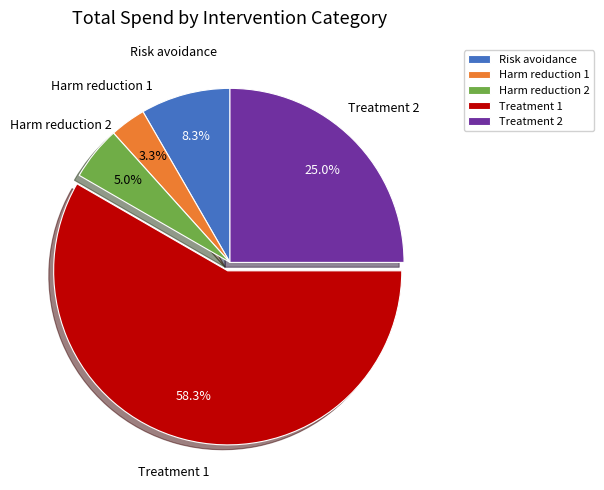

True or false: Risk avoidance accounts for 22% of the total.

False